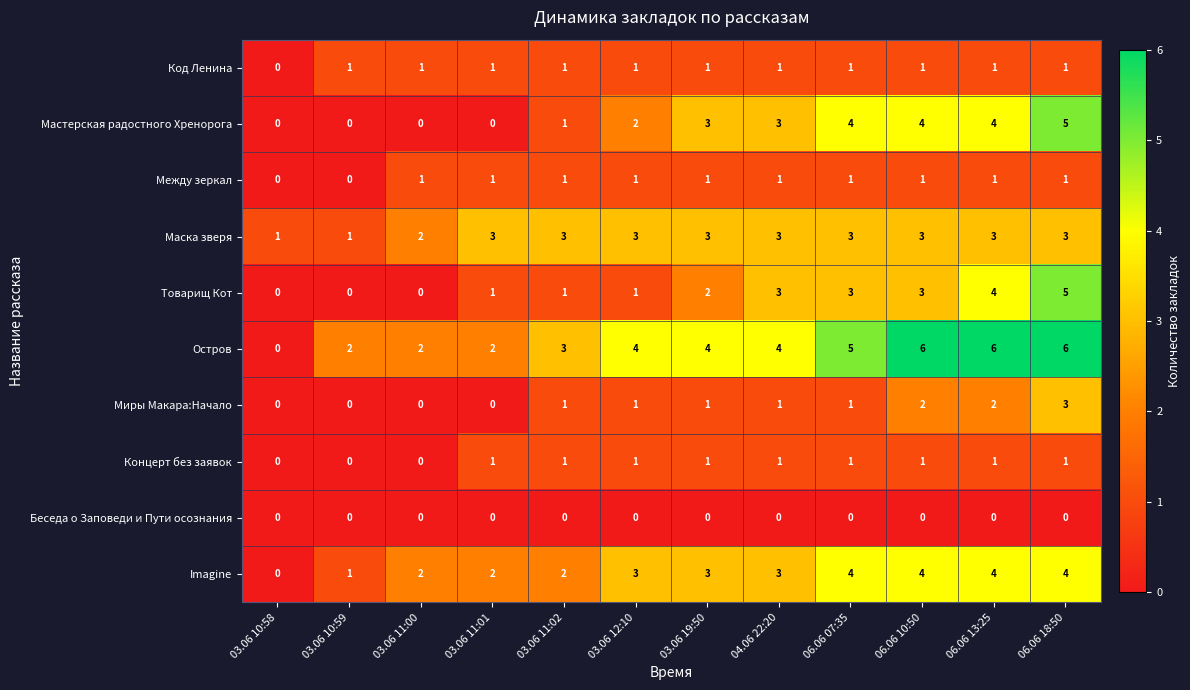

How many positive values does the Товарищ Кот series have?

9